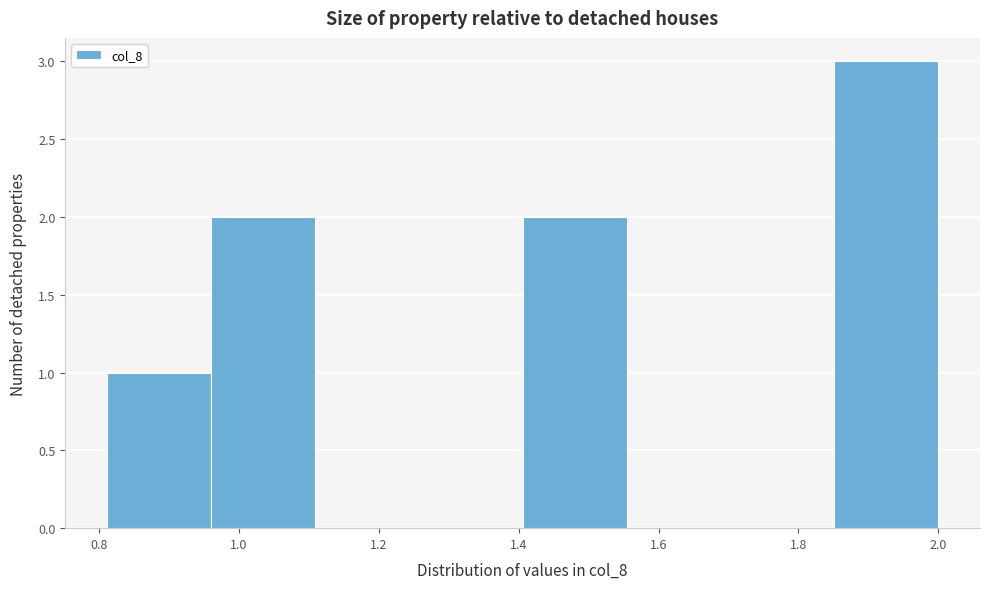

Reading left to right, list every bar in this chart as the range it spans on the x-axis followed by its height. Neither the bar edges nor the heights are printed on the chart, so give them approximately, as read against the axes.

0.82 to 0.96: 1
0.96 to 1.10: 2
1.10 to 1.26: 0
1.26 to 1.40: 0
1.40 to 1.56: 2
1.56 to 1.70: 0
1.70 to 1.86: 0
1.86 to 2.00: 3